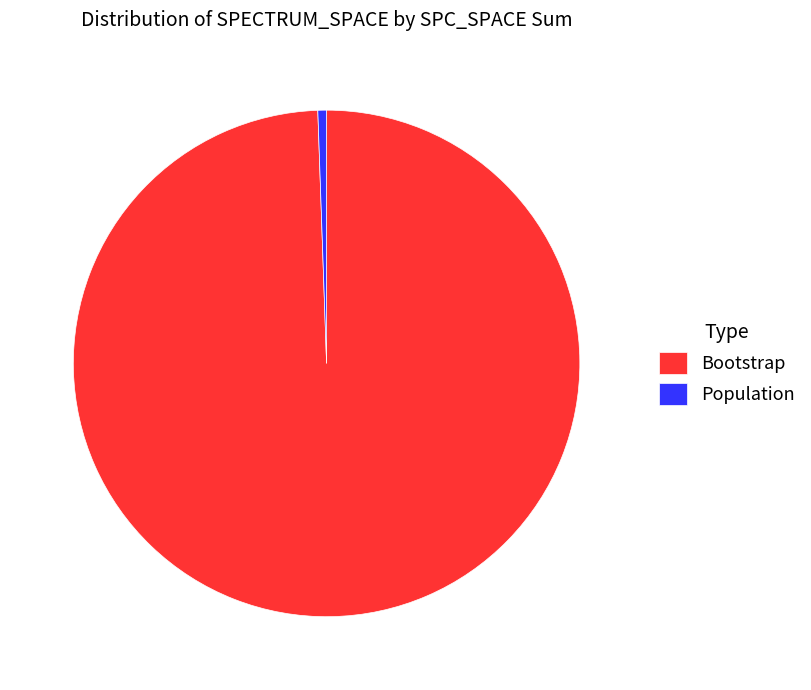

What is the majority slice?

Bootstrap